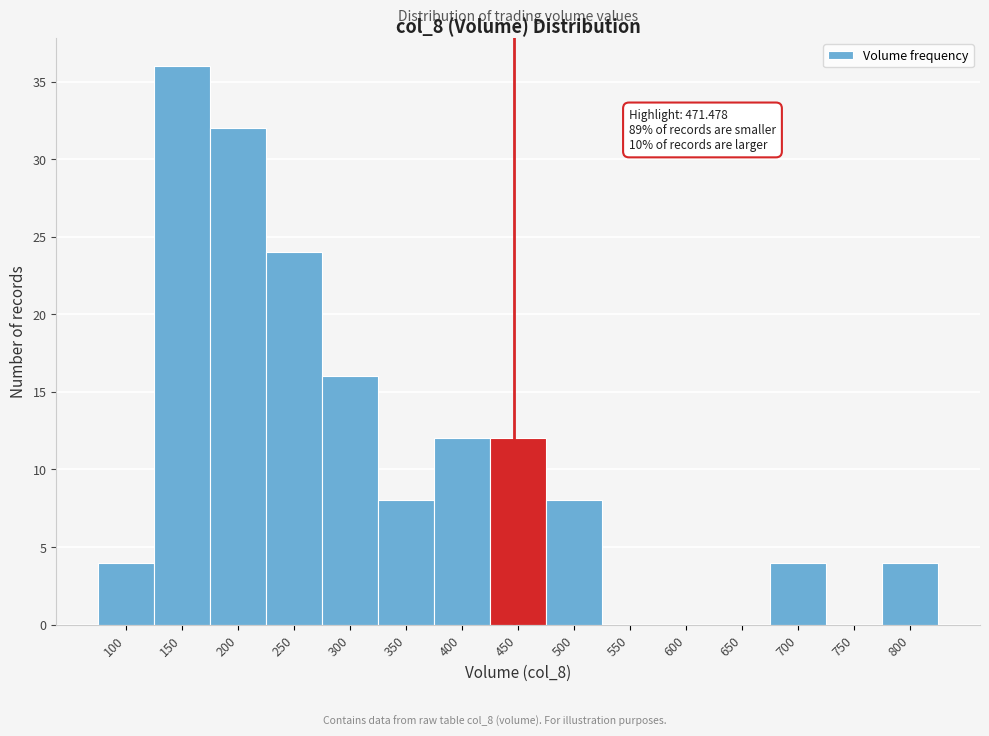

Reading right to left, what are all the values shown in this chart?

800=4	750=0	700=4	650=0	600=0	550=0	500=8	450=12	400=12	350=8	300=16	250=24	200=32	150=36	100=4